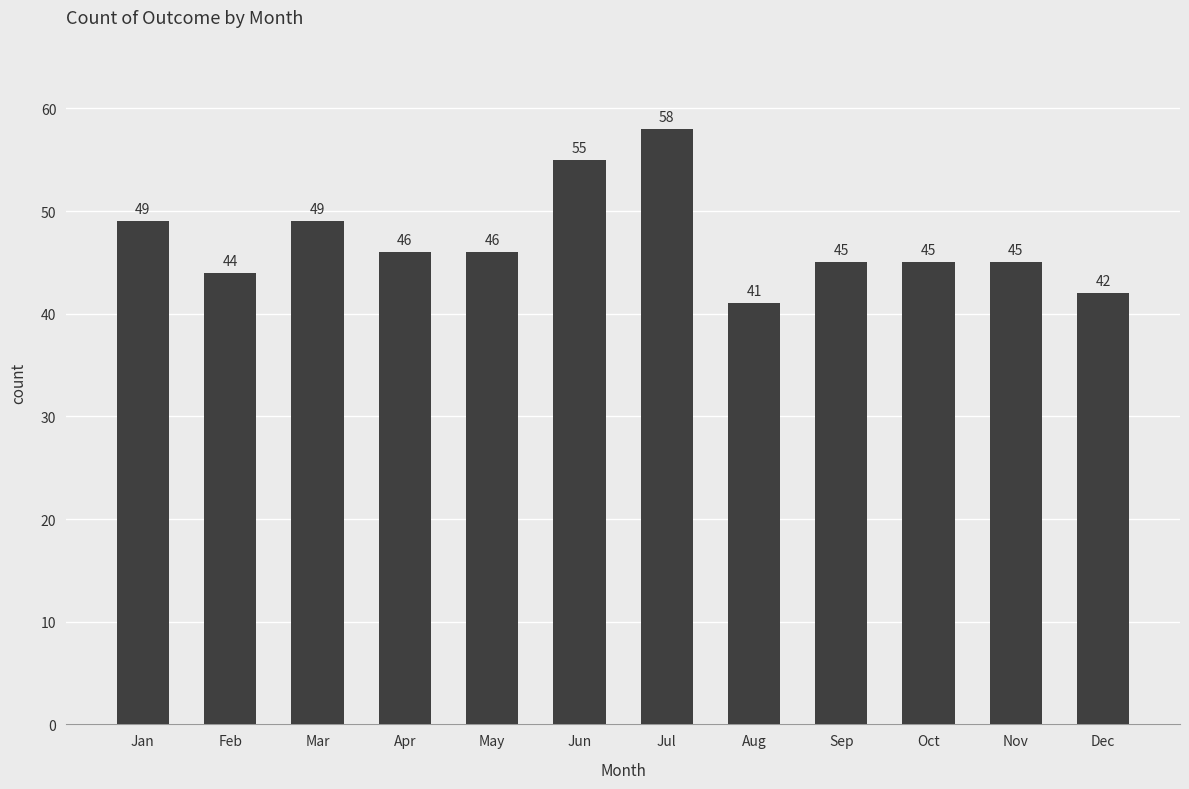

What is the sum of the values at Oct and Nov?

90